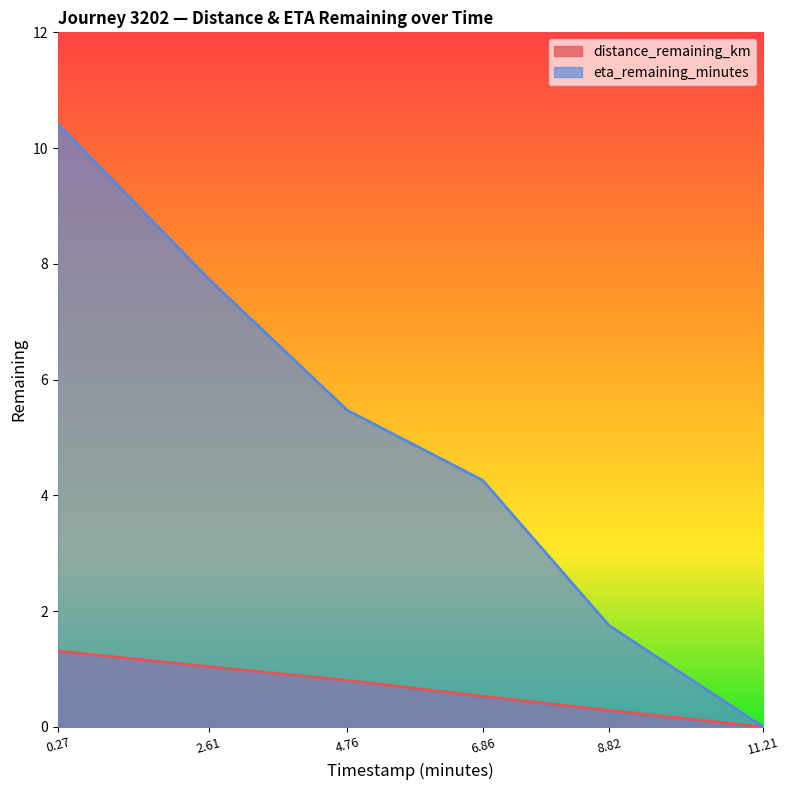

Rank the categories by eta_remaining_minutes value from highest to lowest.

0.27, 2.61, 4.76, 6.86, 8.82, 11.21